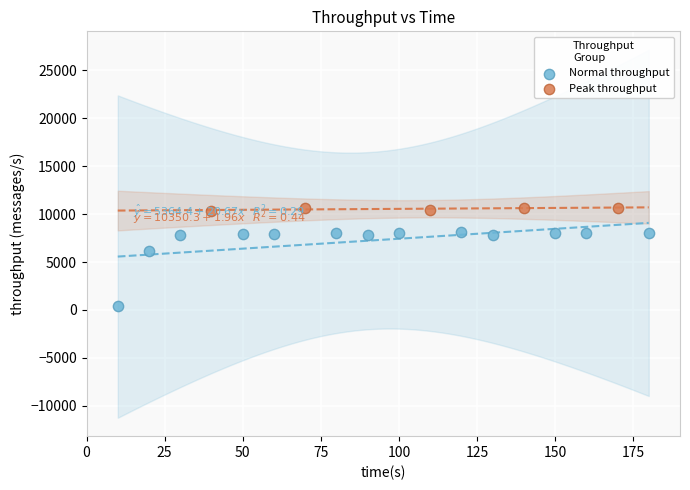

Which series reaches the maximum Y coordinate?

Peak throughput